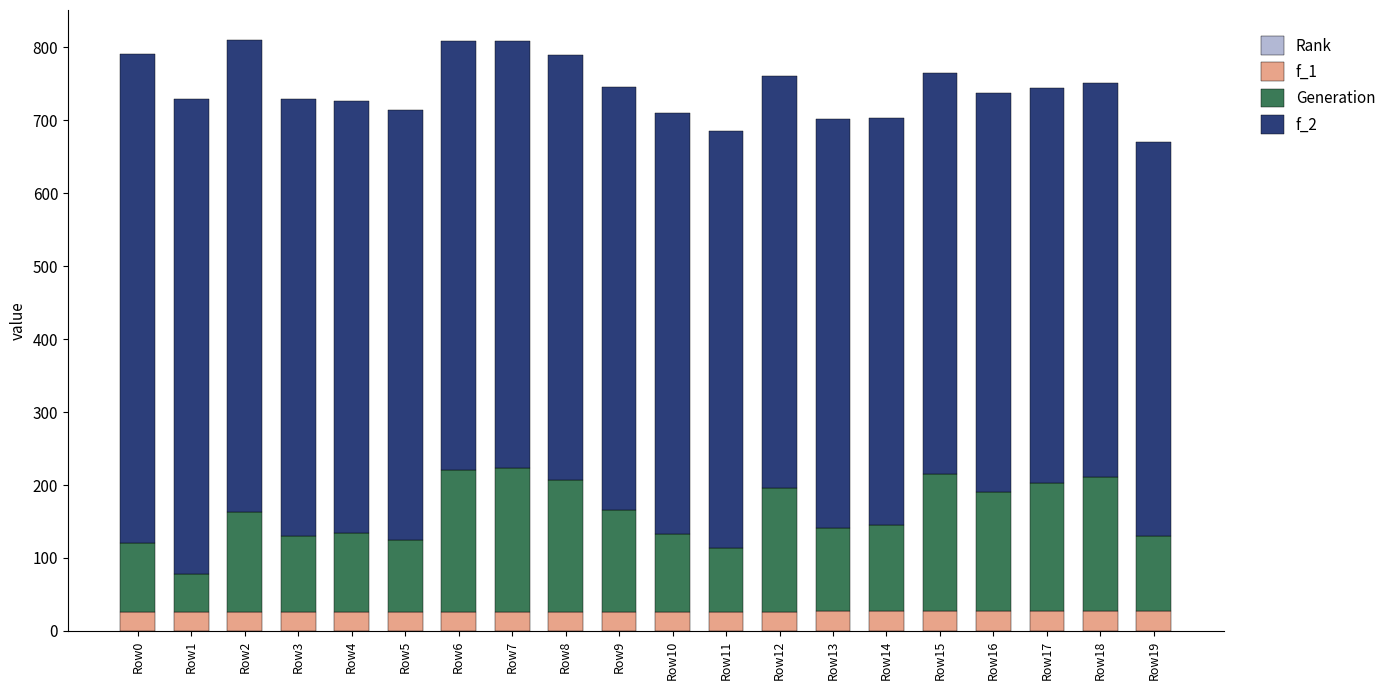

What is the total value across all series at Row3?

729.8